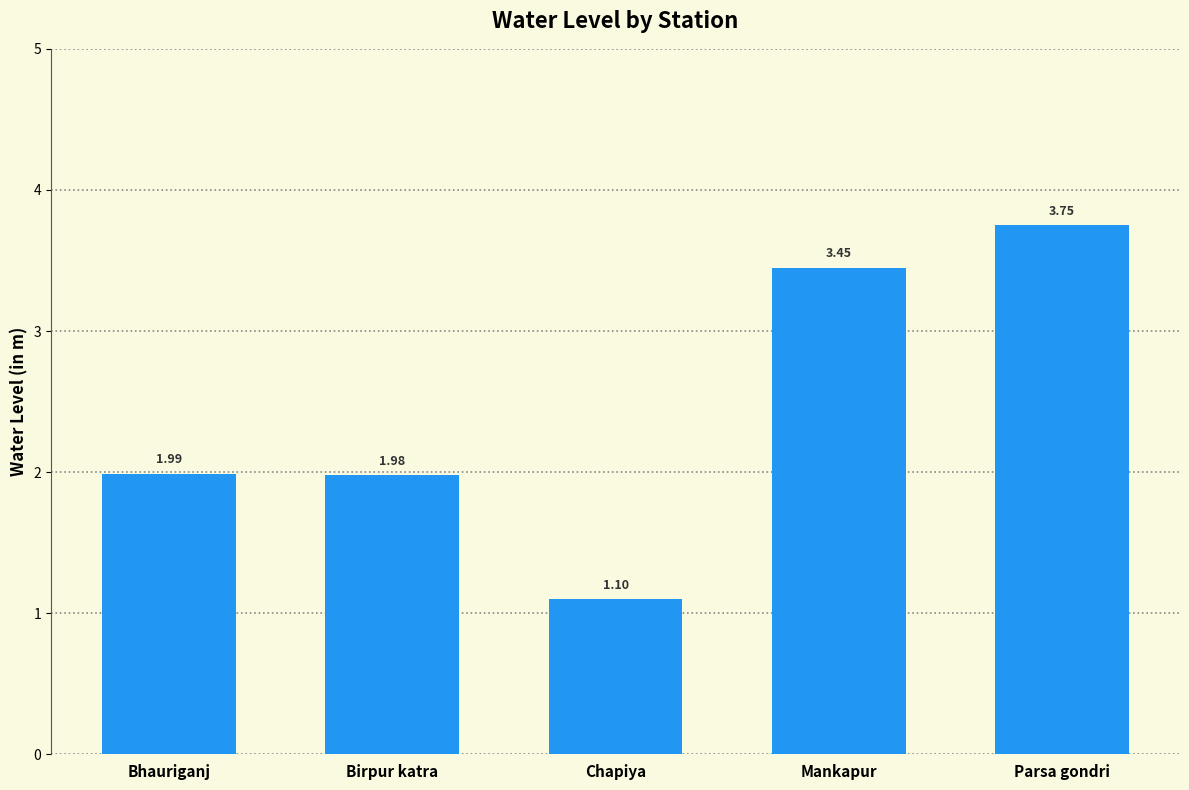

True or false: the data shows 1.1 at Bhauriganj.

False